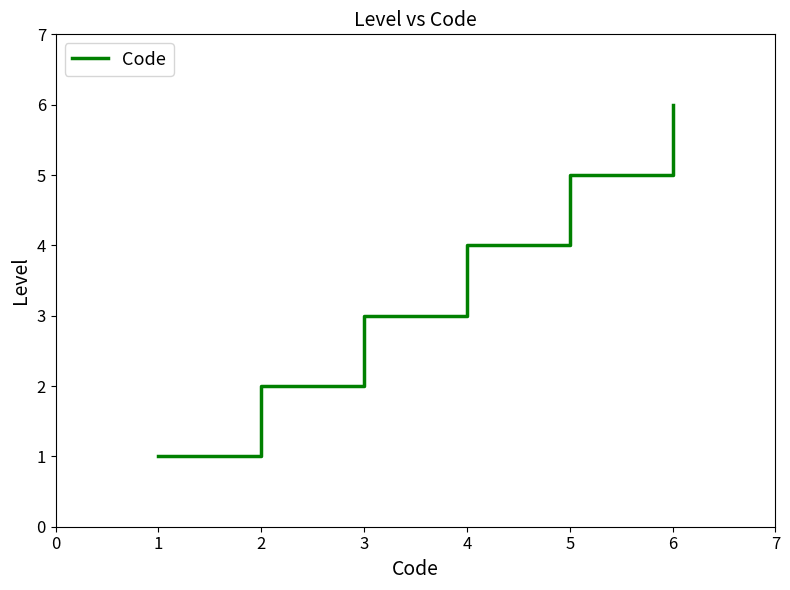

What is the approximate value at 3?

3